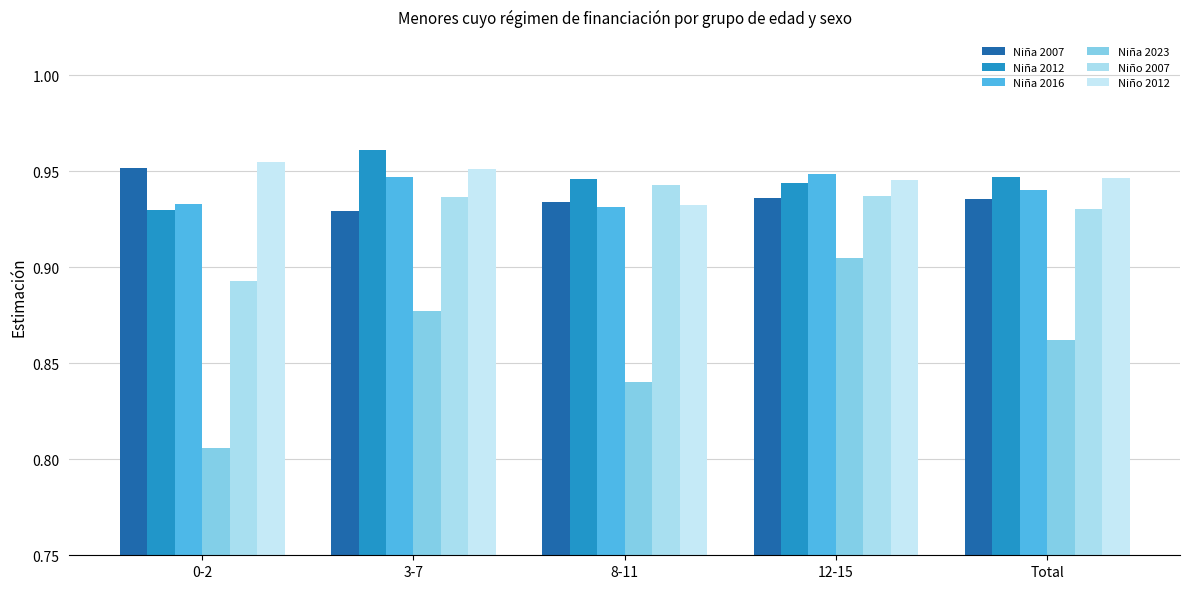

Where is Niño 2007 nearest to the value 0?

0-2